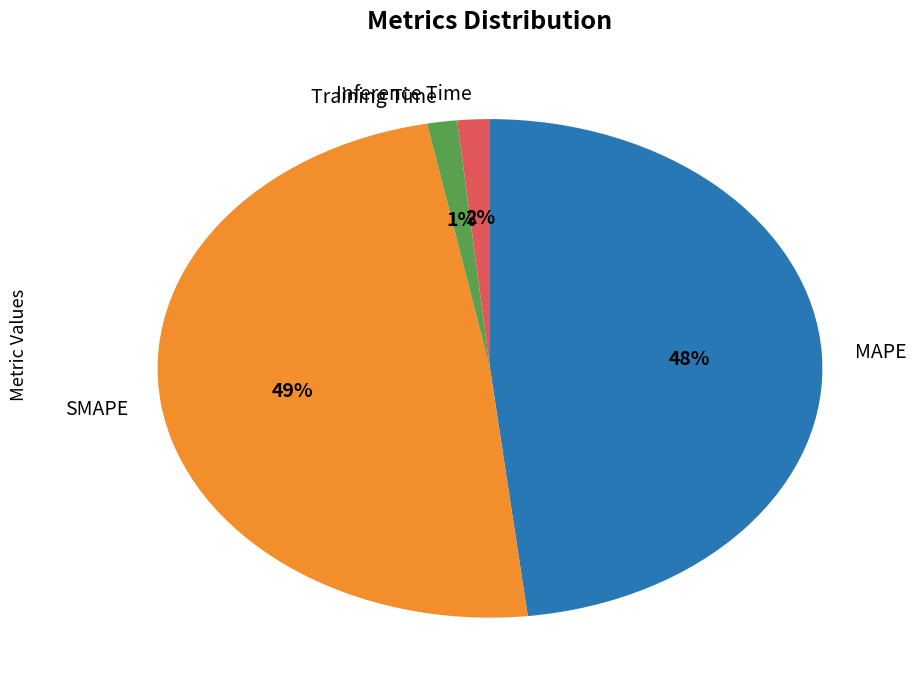

Is it true that Training Time is 1% of the pie?

True